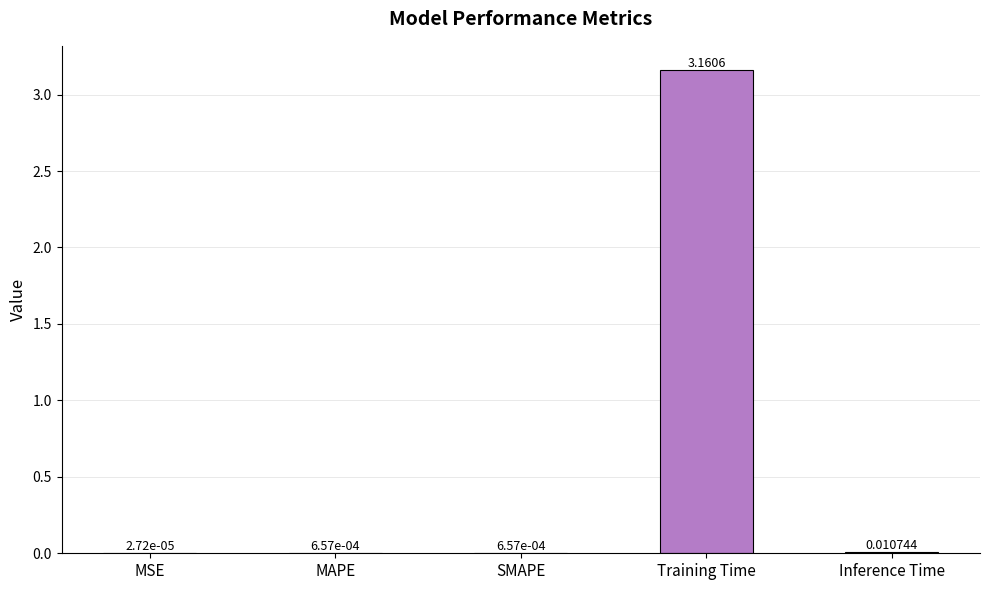

Which category has the highest value across all series?

Training Time